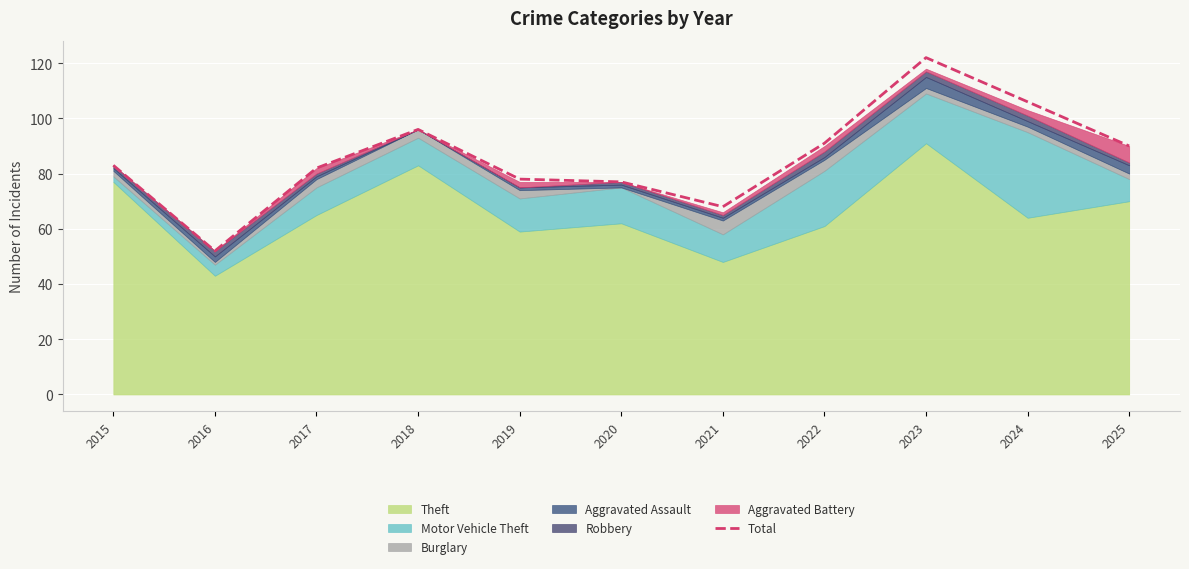

True or false: the data shows 140 at 2024.

False